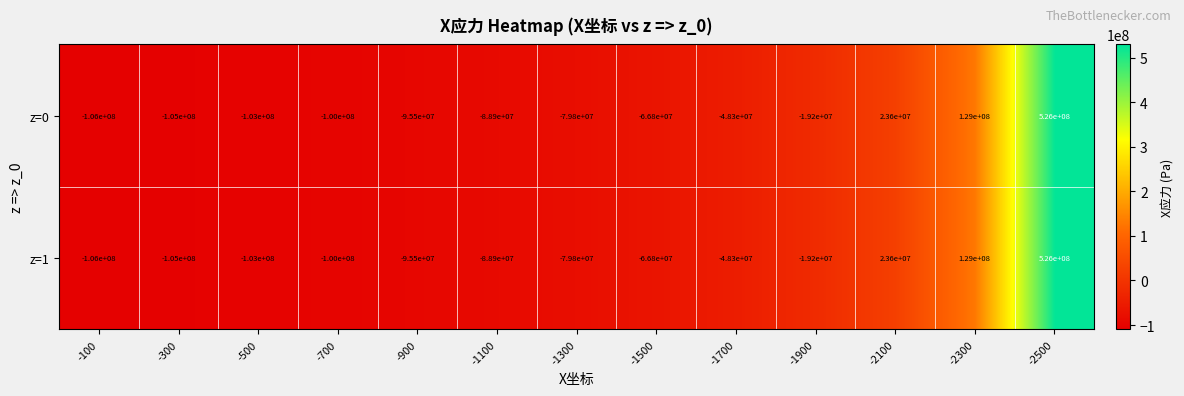

Rank the categories by z=1 value from highest to lowest.

-2500, -2300, -2100, -1900, -1700, -1500, -1300, -1100, -900, -700, -500, -300, -100